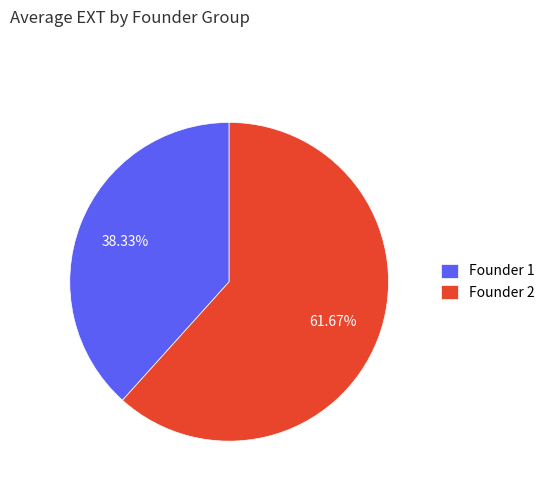

Rank the categories by value from highest to lowest.

Founder 2, Founder 1